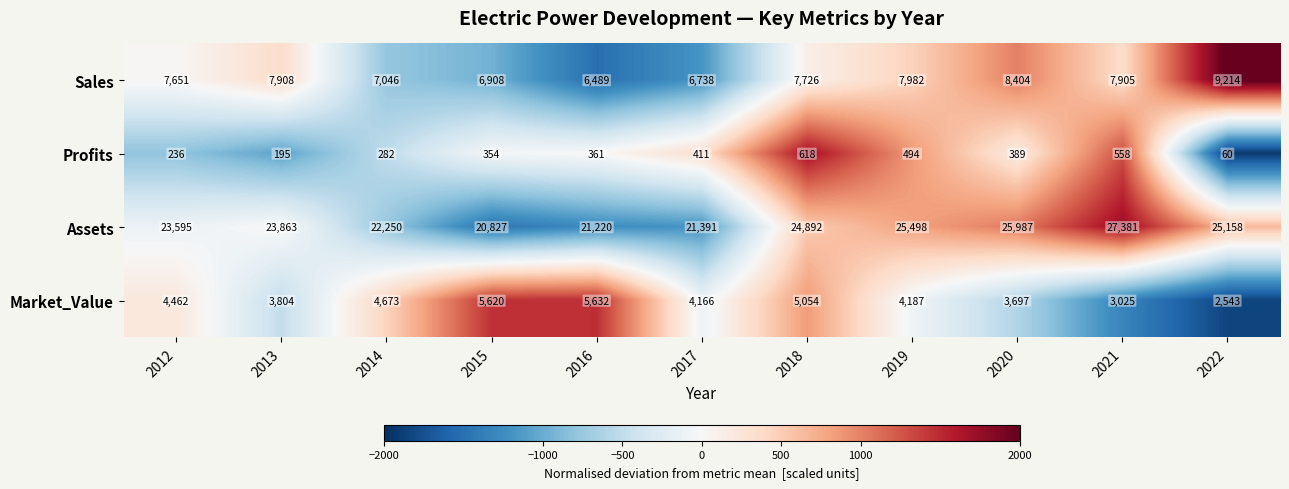

What is the greatest value displayed?

27381